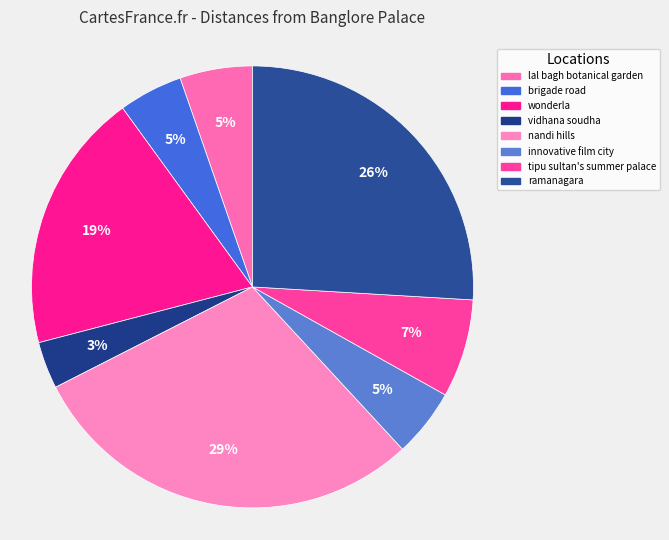

What percentage is NOT represented by lal bagh botanical garden?

94.7%